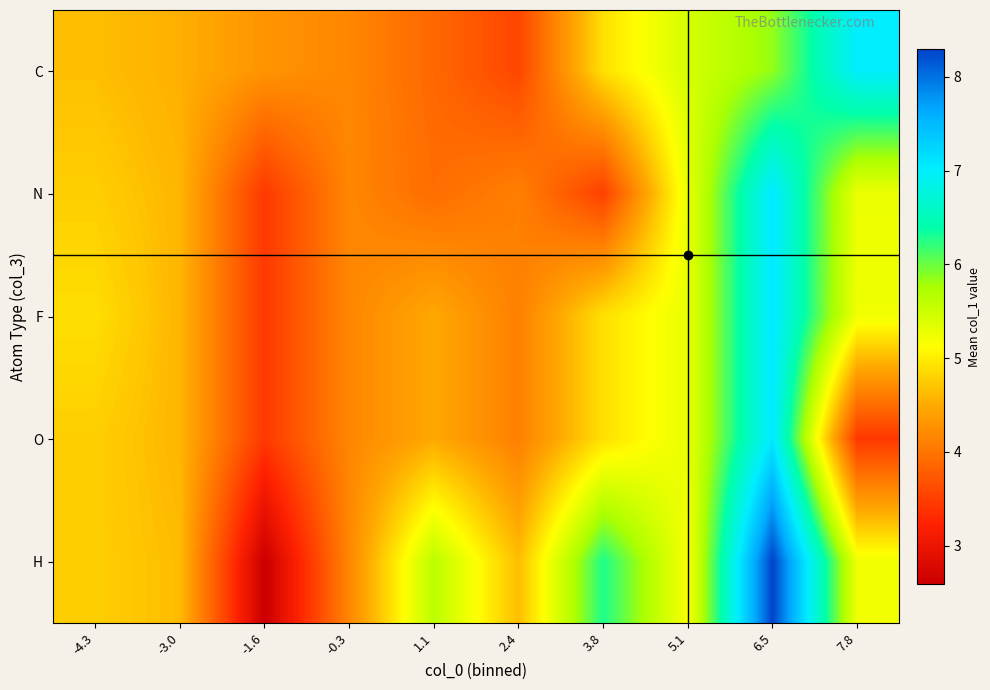

How many distinct data groups are displayed?

5